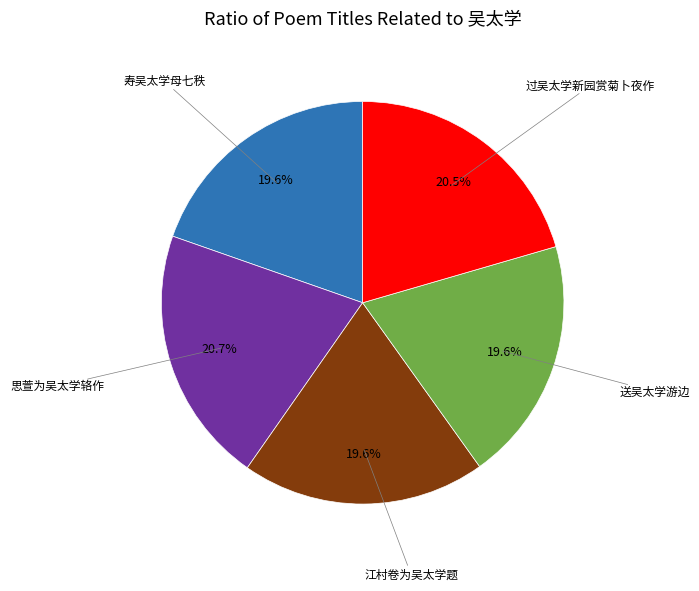

Is there any slice that represents more than half of the pie?

No